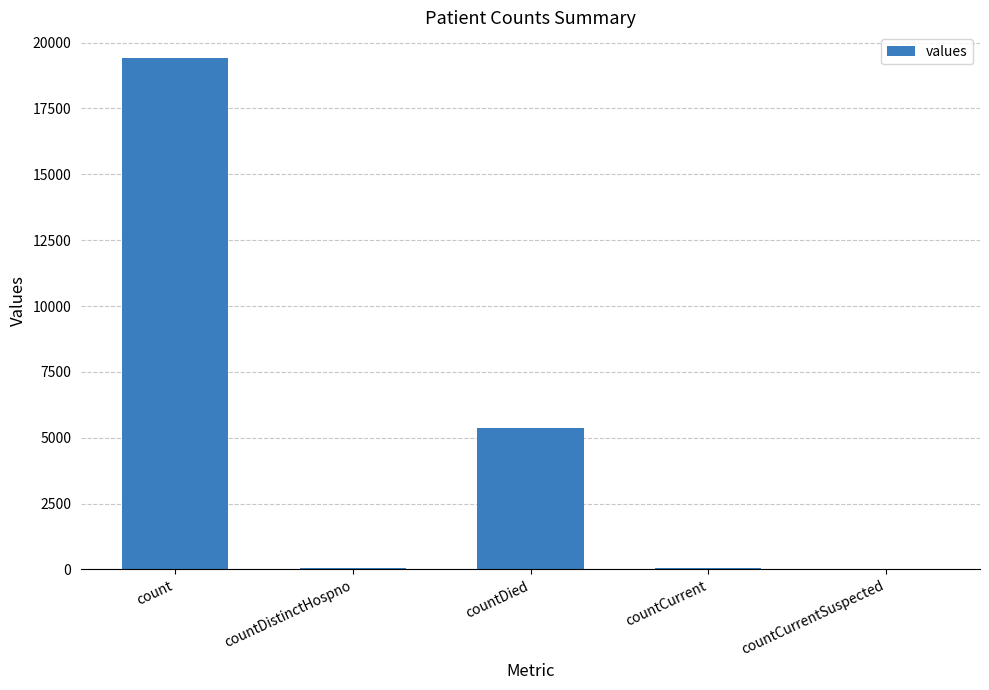

What is the ratio of the value at count to the value at countCurrent?

323.7